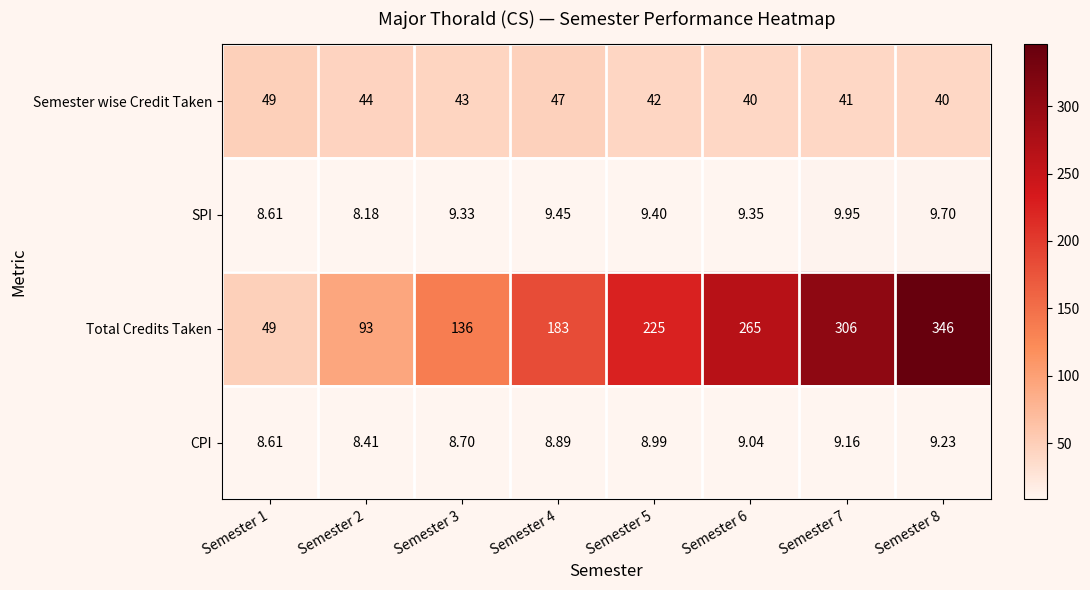

Which series has the largest range (max minus min)?

Total Credits Taken